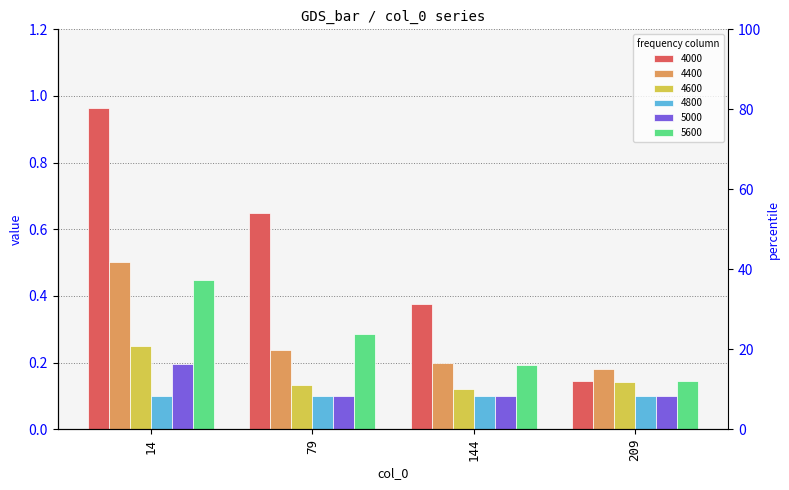

At how many categories does at least one series exceed 0?

4